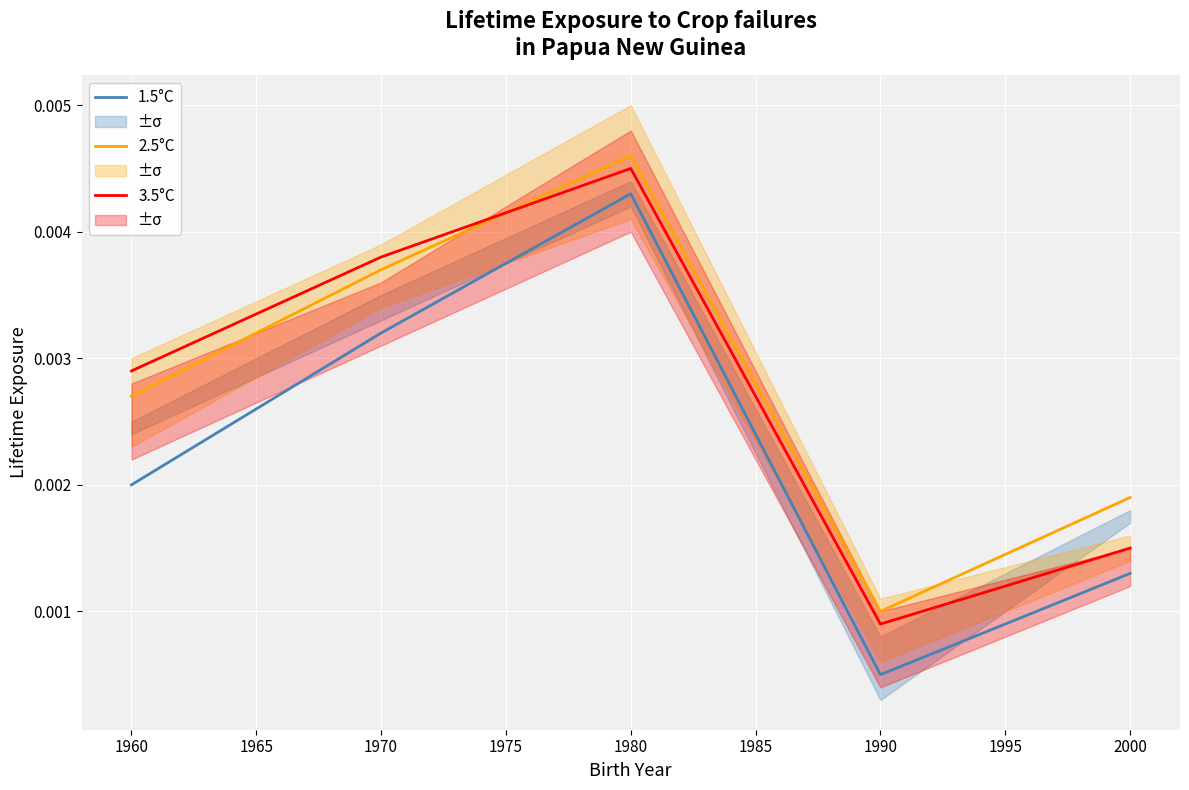

At which label does 3.5°C reach its peak?

1980